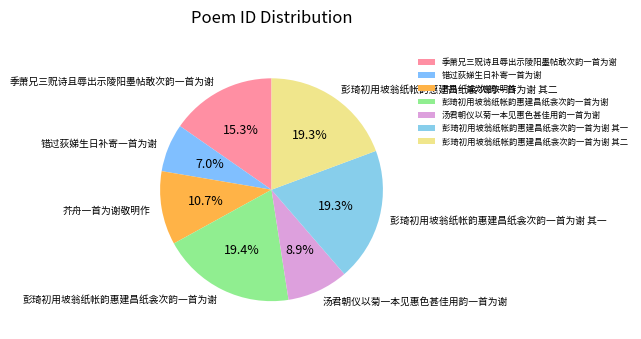

Is 芥舟一首为谢敬明作 the majority of the pie?

No